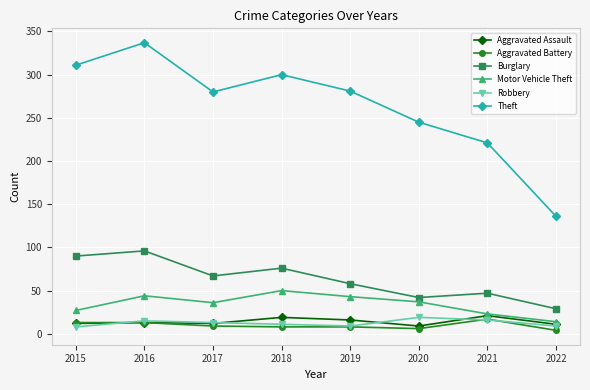

Which series changed the most between 2015 and 2019?

Burglary